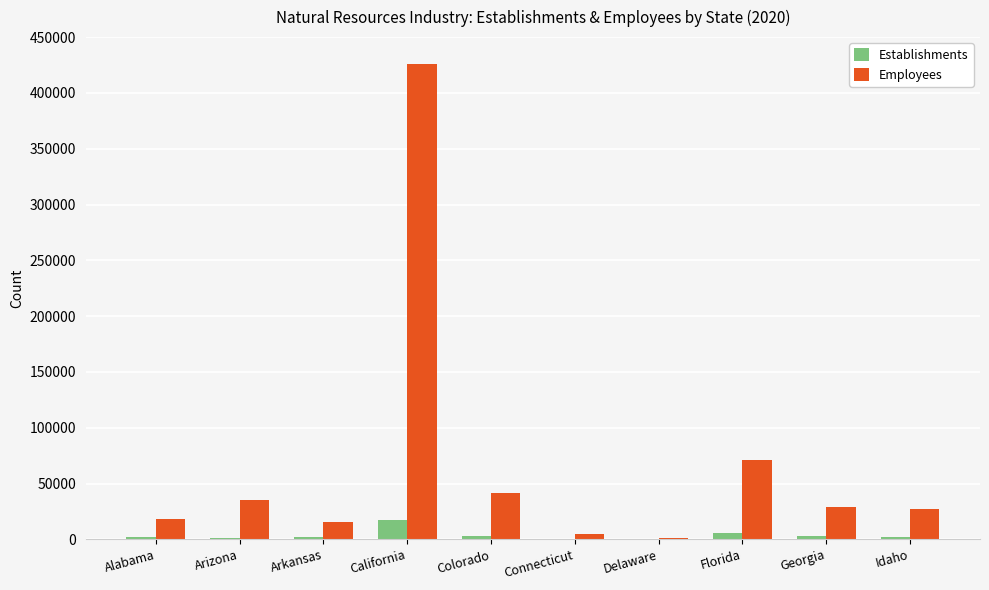

How many series are shown in this chart?

2